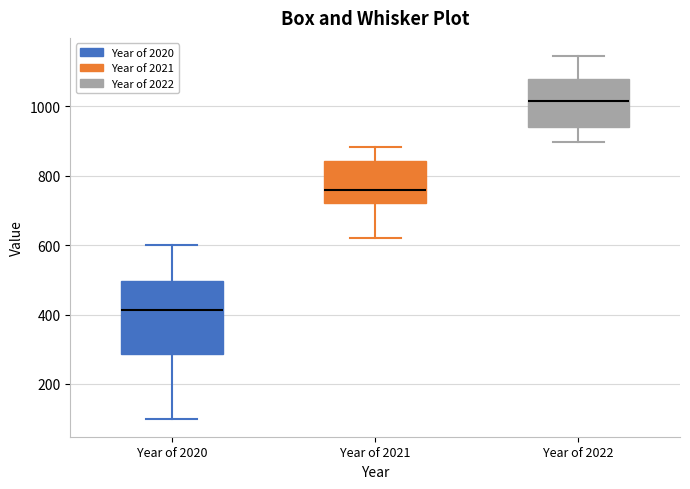

Reading left to right, transcribe this box plot: for each box, give where its median line is, the range the box spans, and where its two whiskers end, as read against the y-axis. The values are not printed on the chart, so give them approximately, as read against the axis.

Year of 2020: median 420, box 280 to 500, whiskers 100 to 600
Year of 2021: median 760, box 720 to 840, whiskers 620 to 880
Year of 2022: median 1020, box 940 to 1080, whiskers 900 to 1140